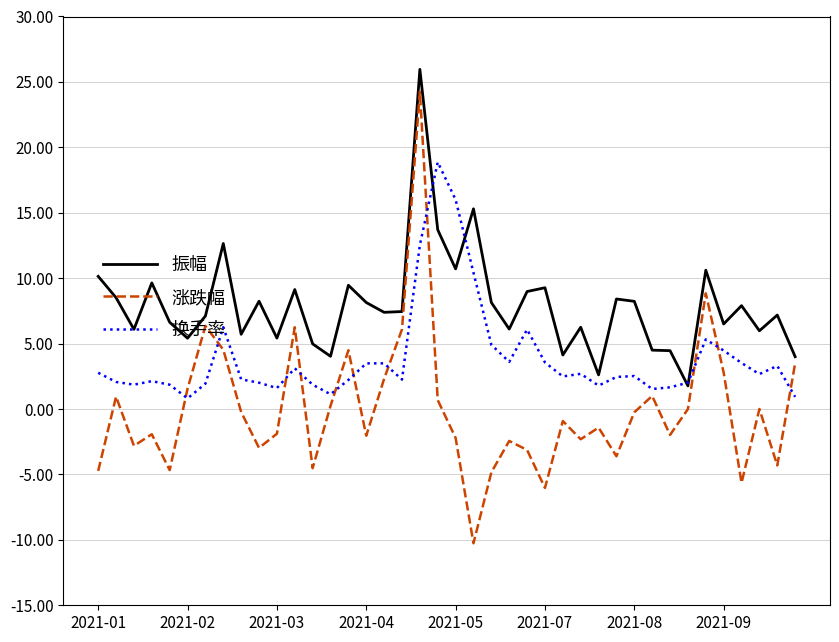

In 振幅, how many points are higher than both neighbors (excluding endpoints)?

13